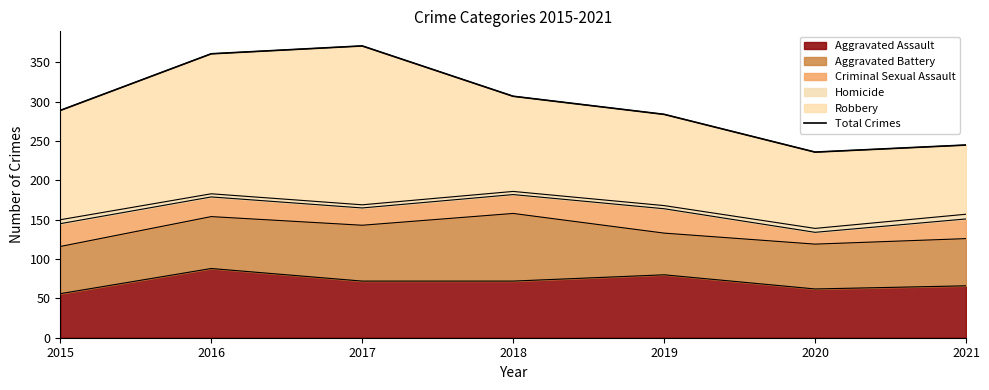

List the labels in order of value, smallest first.

2020, 2021, 2019, 2015, 2018, 2016, 2017